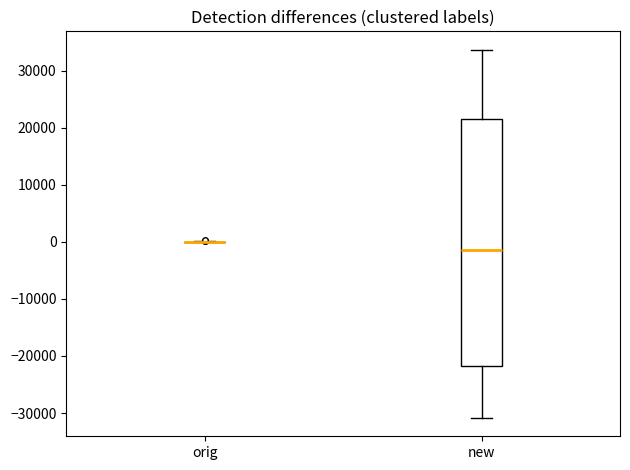

Reading left to right, read every box against the y-axis: the position of its median line, the range the box covers, and the ends of its whiskers. The values are not printed on the chart, so give them approximately, as read against the axis.

orig: box collapsed to a line at 0, whiskers 0 to 0
new: median -1000, box -22000 to 22000, whiskers -31000 to 34000